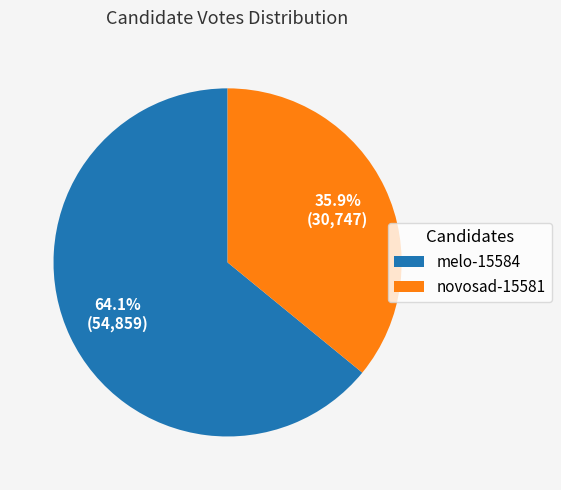

Is it true that novosad-15581 is 36% of the pie?

True